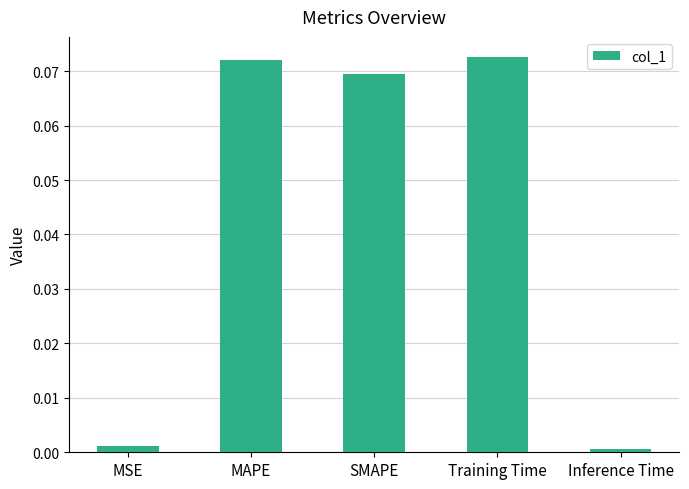

Between MAPE and Training Time, which is larger?

Training Time